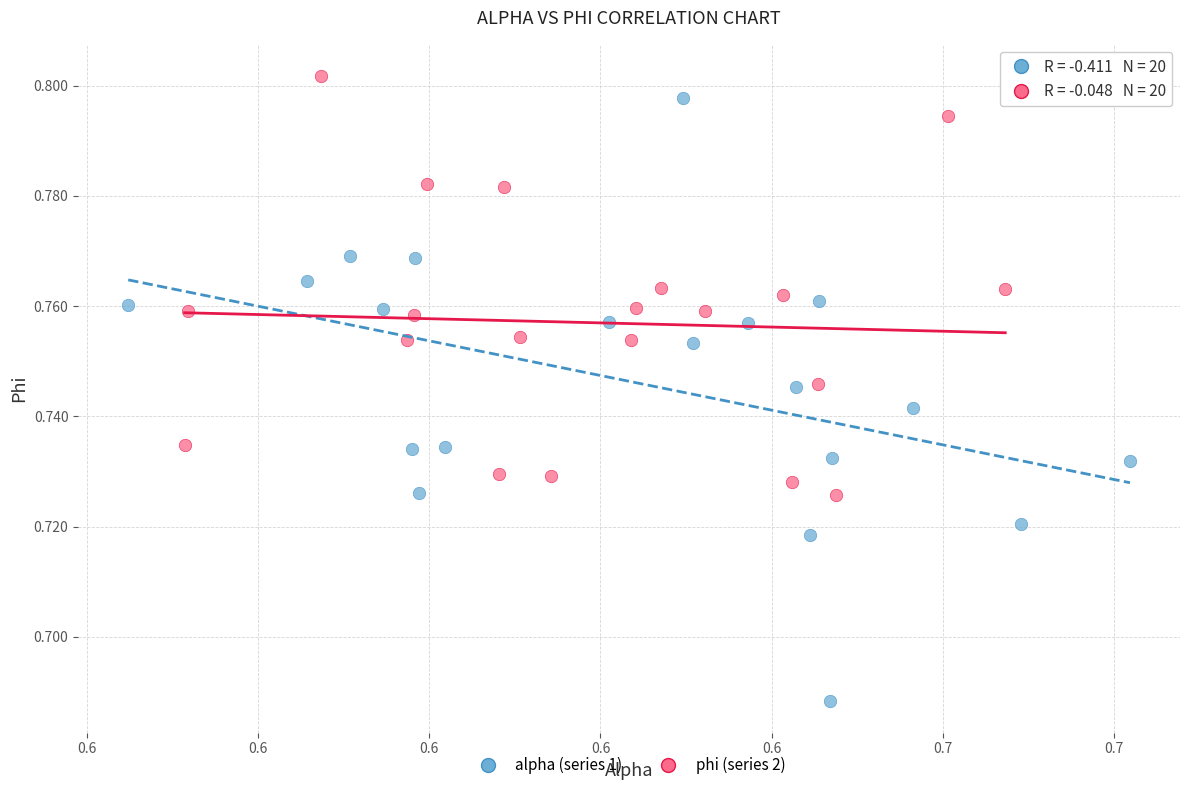

Which series has the largest Y range (max minus min)?

alpha (series 1)